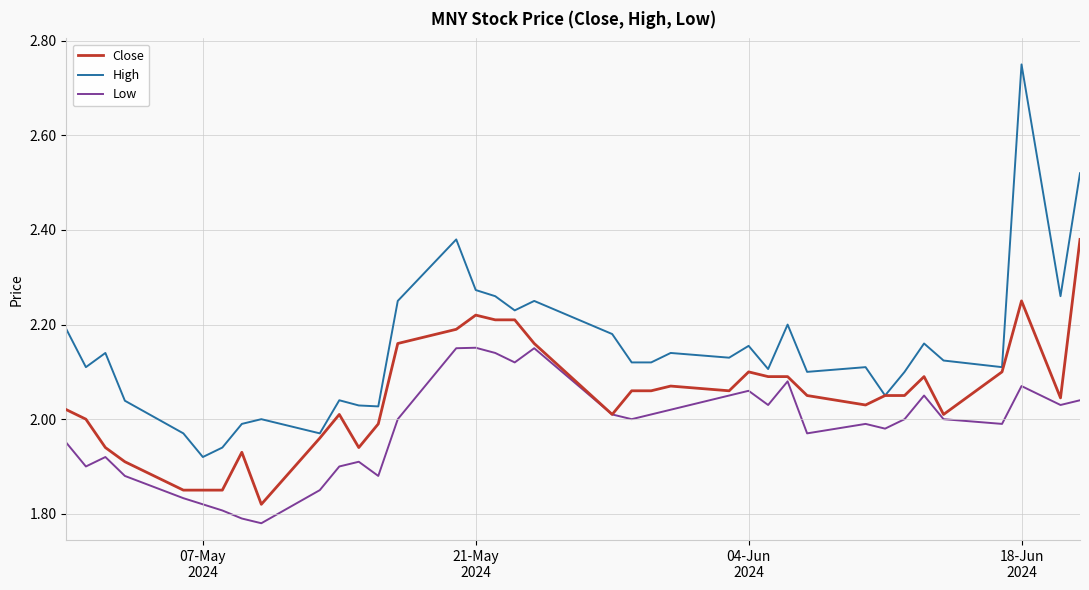

Which series has the largest range (max minus min)?

High